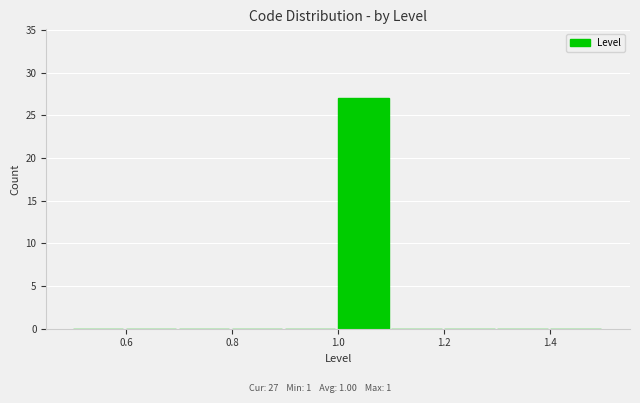

Which range on the x-axis has the tallest bar?

1.0 to 1.1